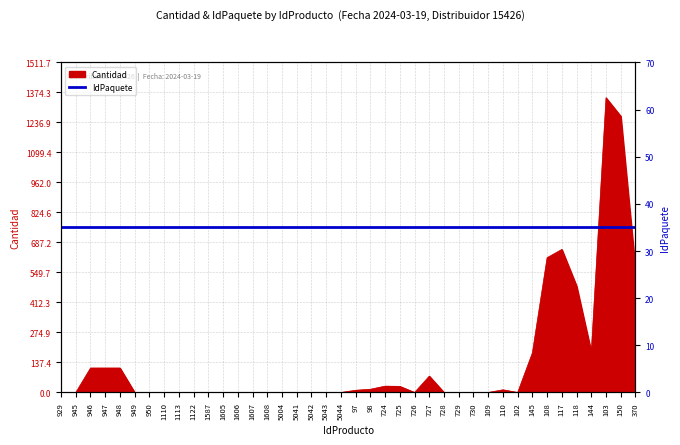

Is it true that the value at 97 is 4.2?

False